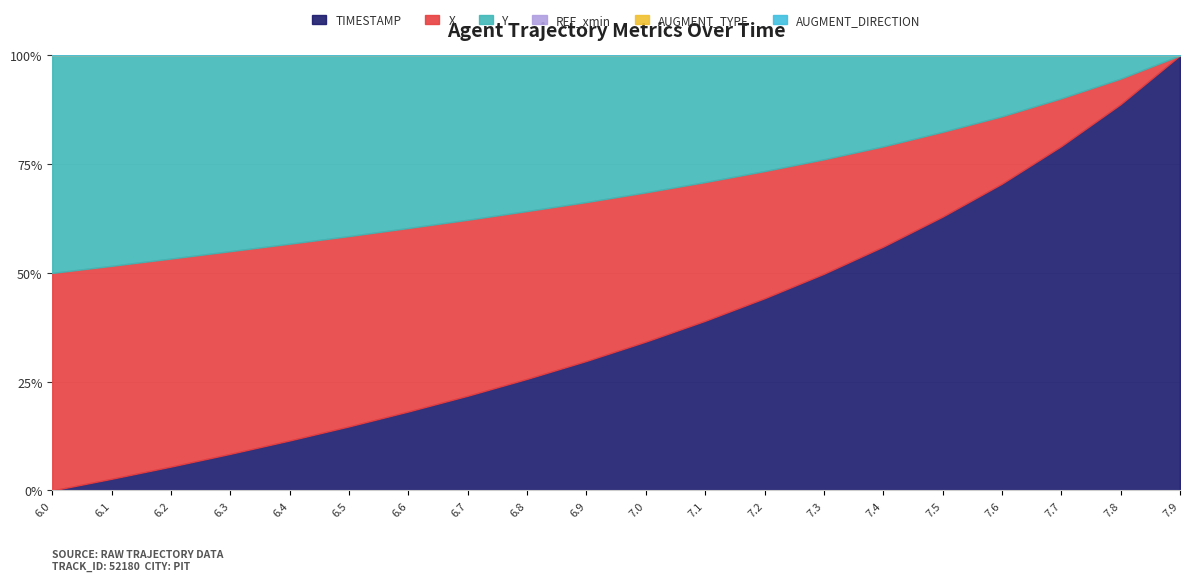

At how many categories does at least one series exceed 2844?

20